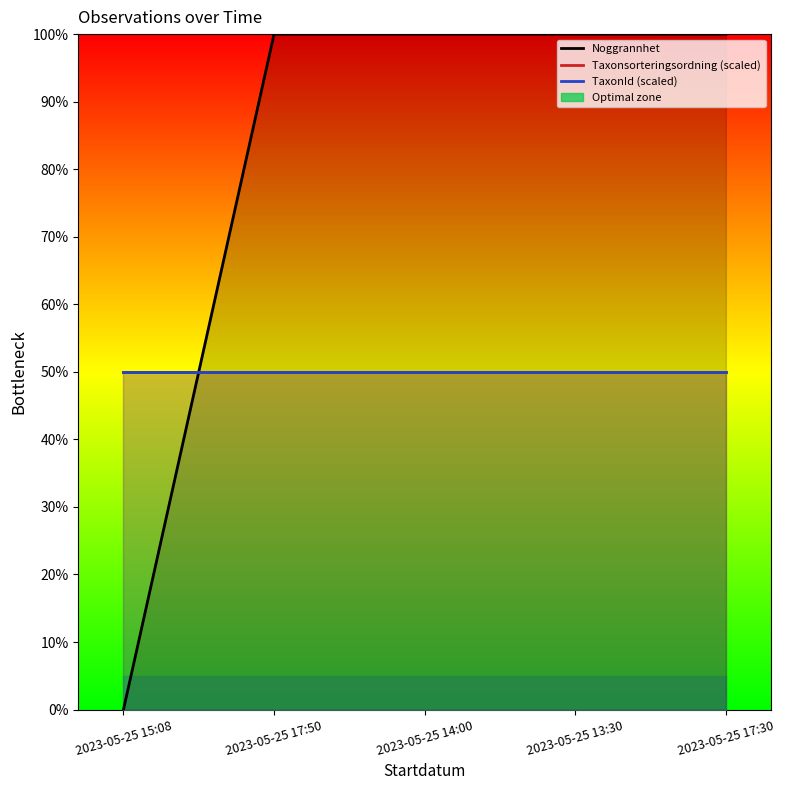

Which series has the largest range (max minus min)?

Noggrannhet